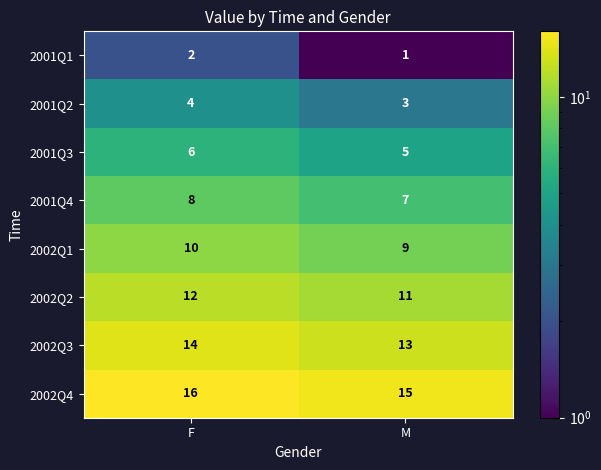

Which series has the largest total across all categories?

2002Q4